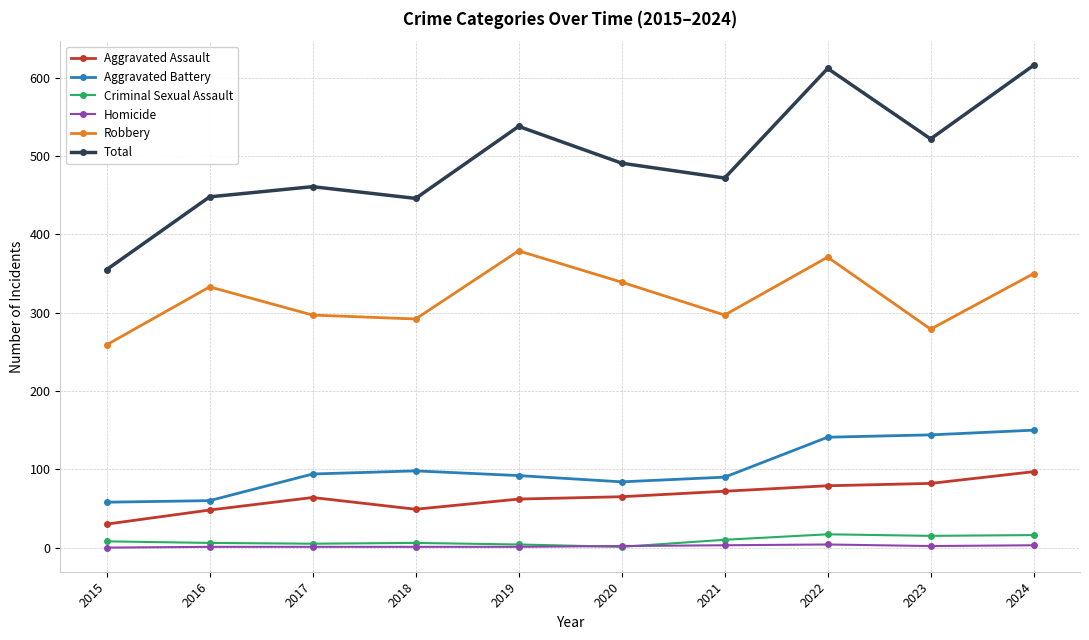

What is the spread (max minus min) of values at 2018?

445